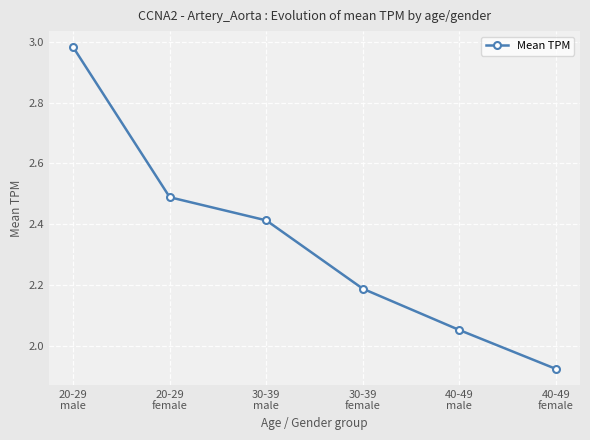

What is the sum of all values?

14.0